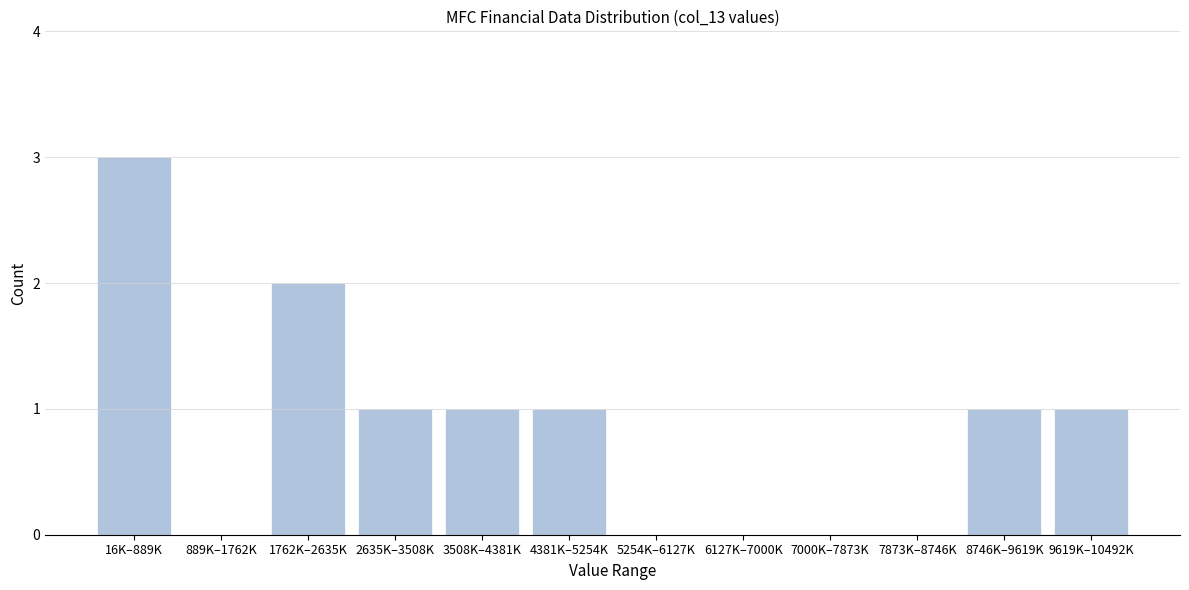

Reading left to right, transcribe all the data shown in this chart.

16K–889K=3	889K–1762K=0	1762K–2635K=2	2635K–3508K=1	3508K–4381K=1	4381K–5254K=1	5254K–6127K=0	6127K–7000K=0	7000K–7873K=0	7873K–8746K=0	8746K–9619K=1	9619K–10492K=1